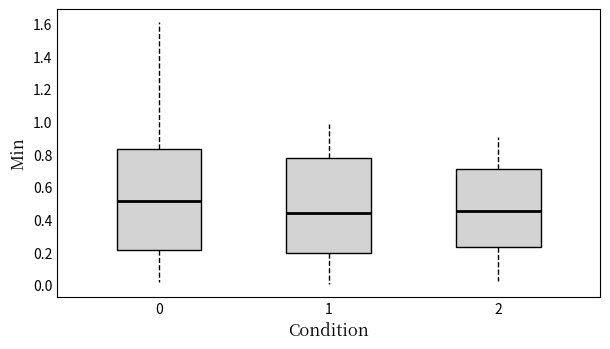

Reading left to right, read every box against the y-axis: the position of its median line, the range the box covers, and the ends of its whiskers. The values are not printed on the chart, so give them approximately, as read against the axis.

0: median 0.52, box 0.22 to 0.84, whiskers 0.02 to 1.60
1: median 0.44, box 0.20 to 0.78, whiskers 0.00 to 0.98
2: median 0.44, box 0.24 to 0.72, whiskers 0.02 to 0.90